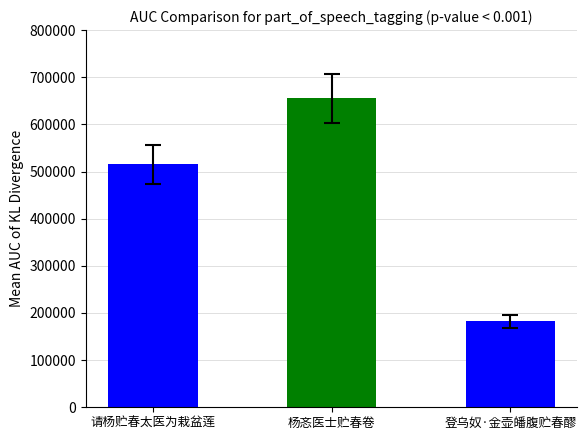

Rank the categories by value from lowest to highest.

登乌奴·金壶皤腹贮春醪, 请杨贮春太医为栽盆莲, 杨忞医士贮春卷